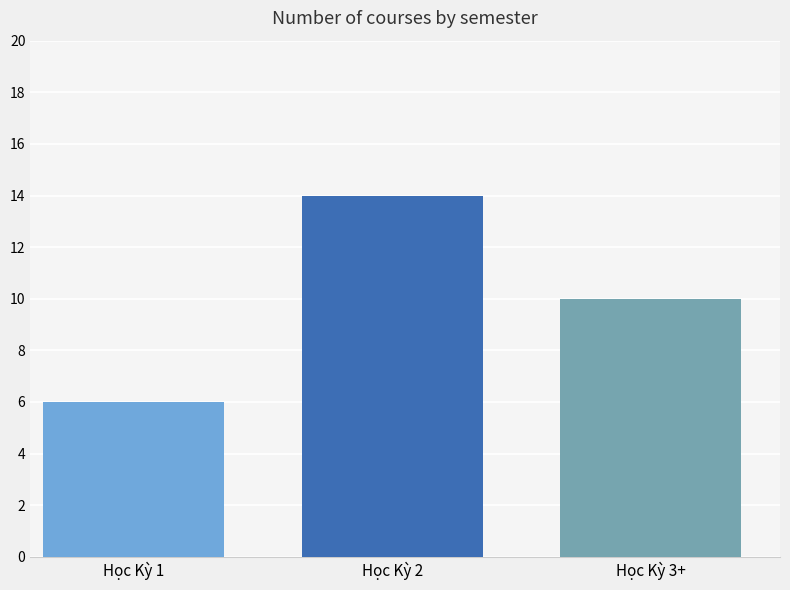

True or false: the data shows 19 at Học Kỳ 2.

False